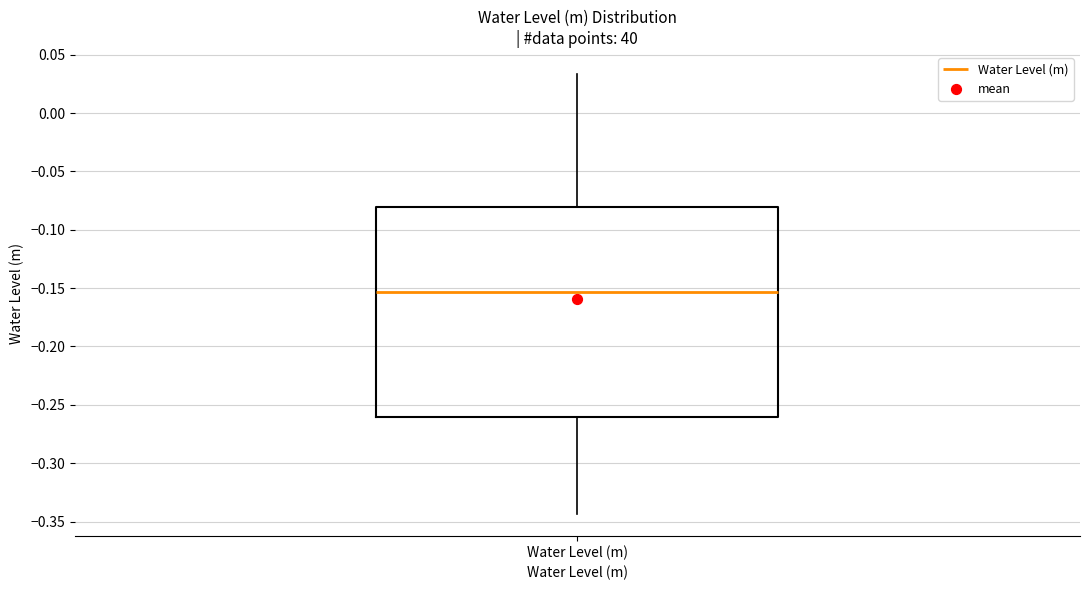

Transcribe this box plot: give where the median line is, the range the box spans, and where the two whiskers end, as read against the y-axis. The values are not printed on the chart, so give them approximately, as read against the axis.

median -0.155, box -0.260 to -0.080, whiskers -0.345 to 0.035